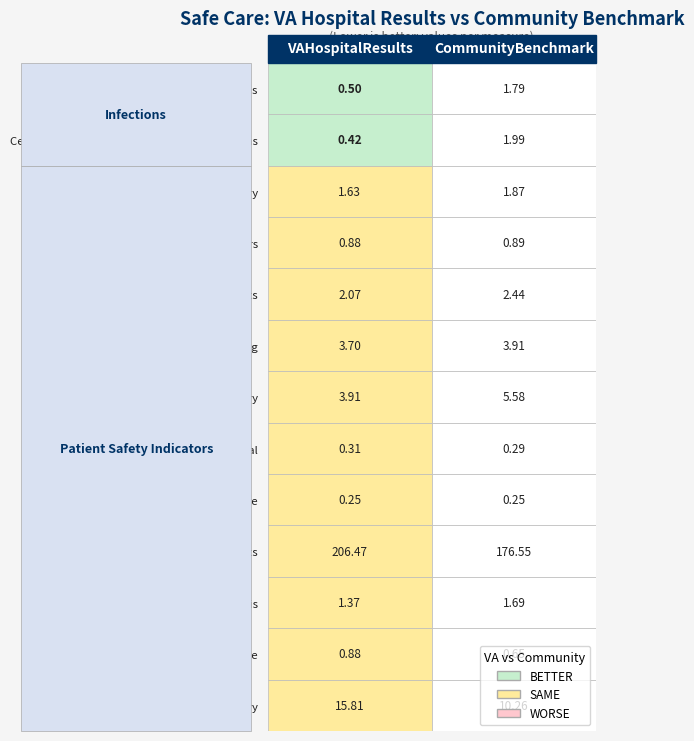

The Catheter-associated urinary tract infections series shows 0.5 at 0. True or false?

True